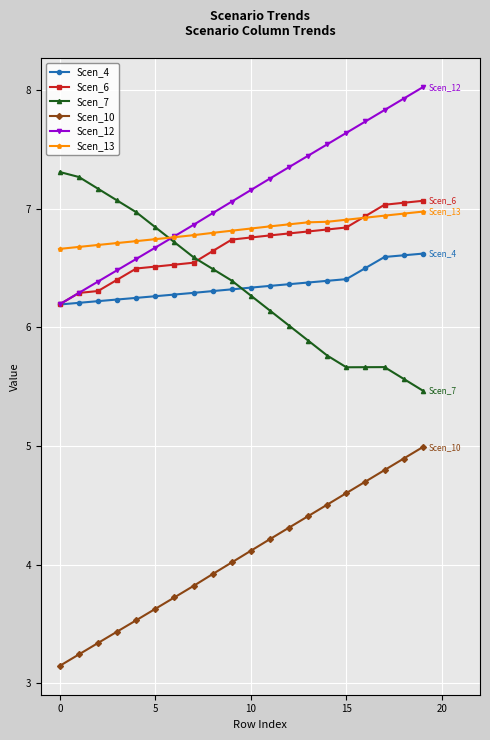

True or false: Scen_10 and Scen_7 cross at least once.

False